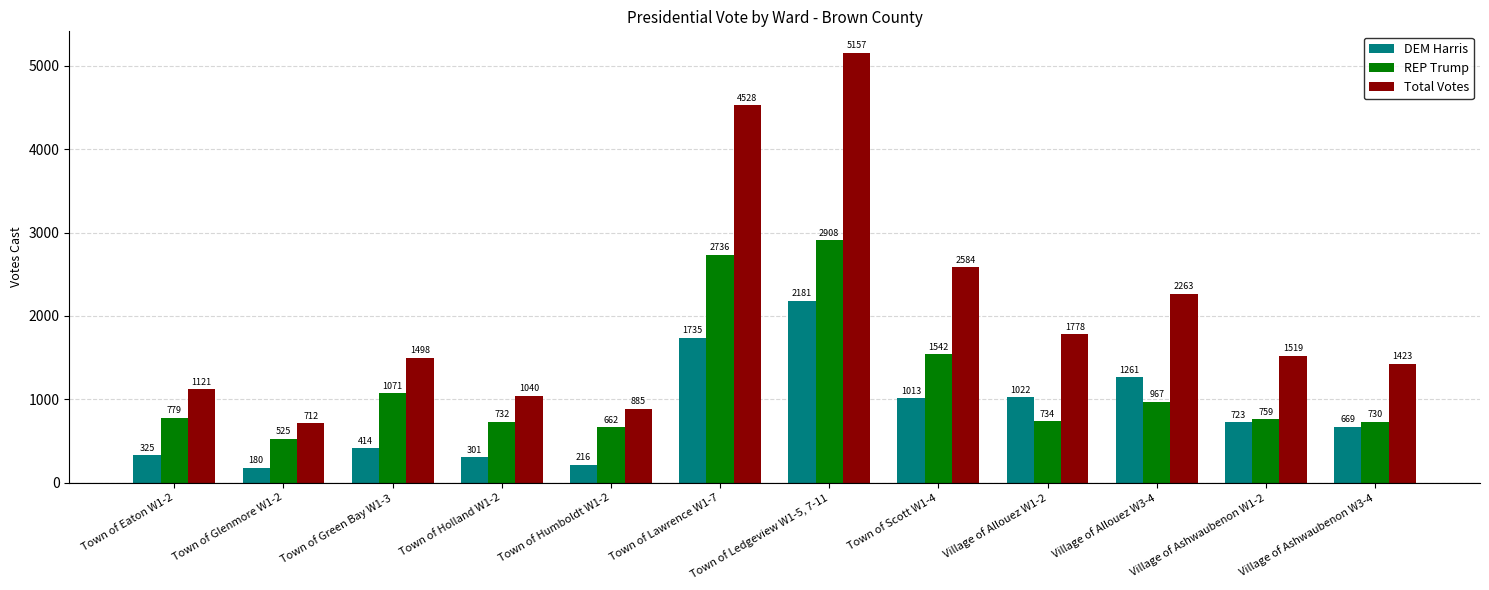

What are all the series names shown in the legend?

DEM Harris, REP Trump, Total Votes